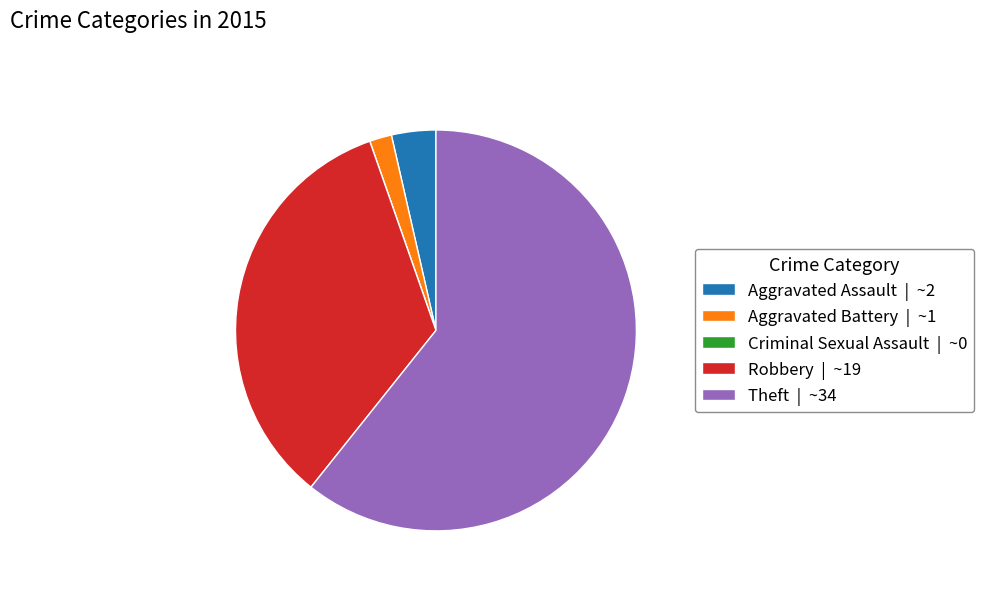

Is there any slice that represents more than half of the pie?

Yes